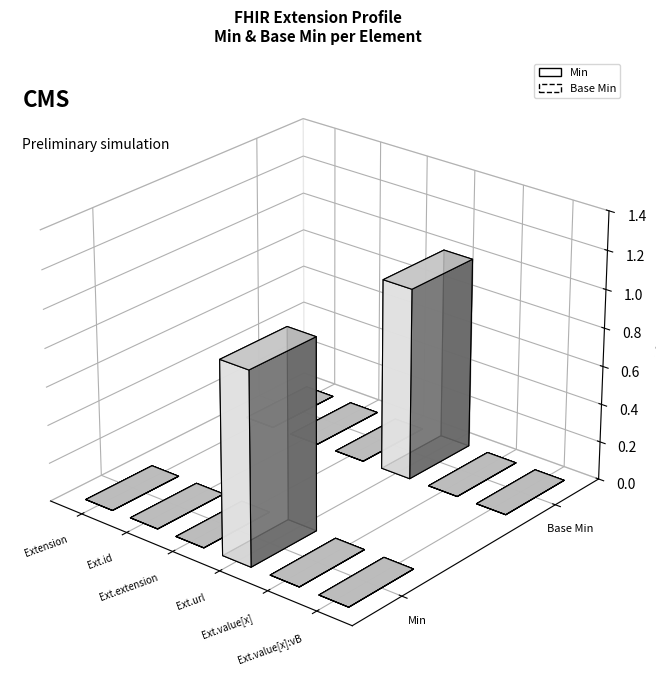

Which series changed the most between Extension.value[x] and Extension.value[x]:valueBoolean?

Min